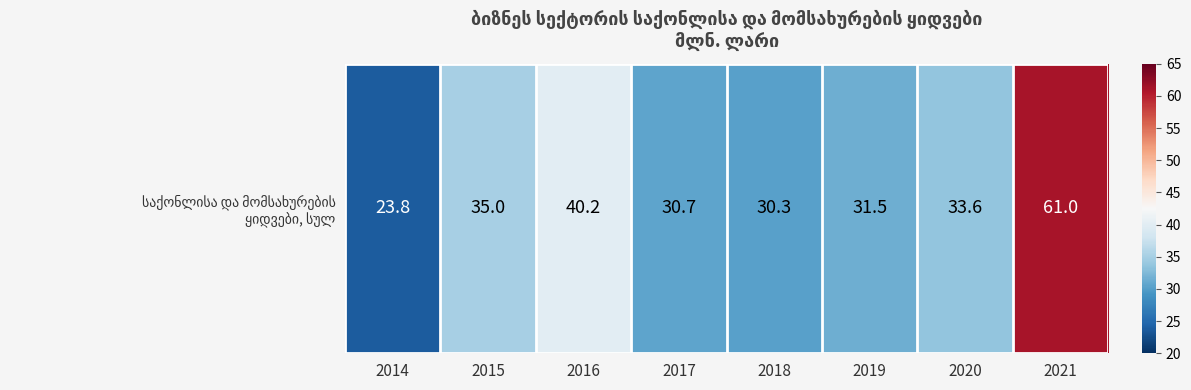

Read the value at 2021.

61.0